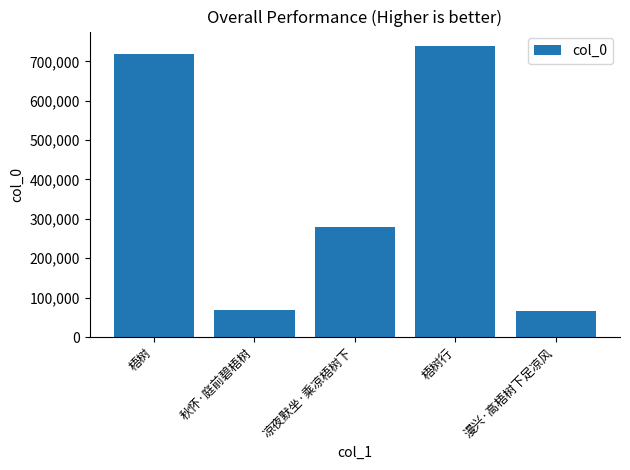

What is the difference between the maximum and minimum values?

672939